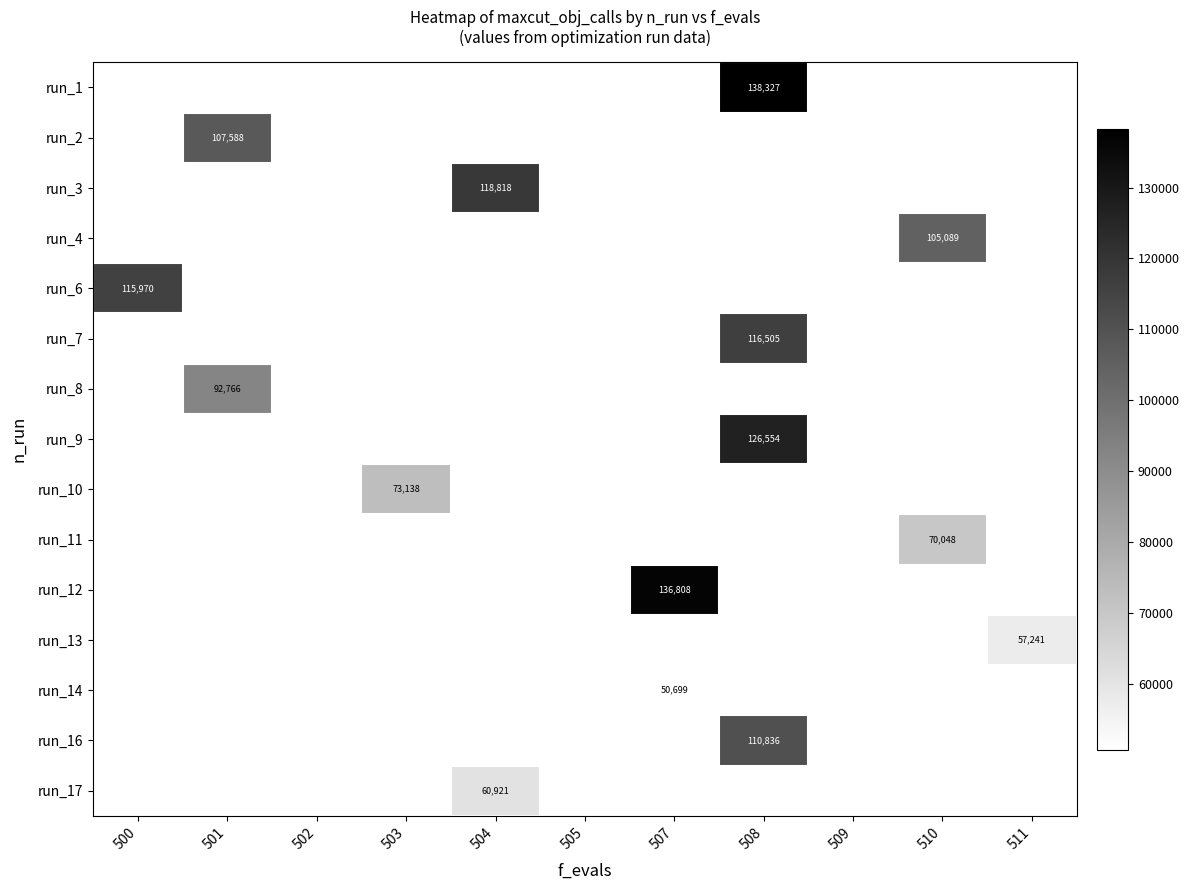

Is it true that run_11 equals 70048 at 510?

True